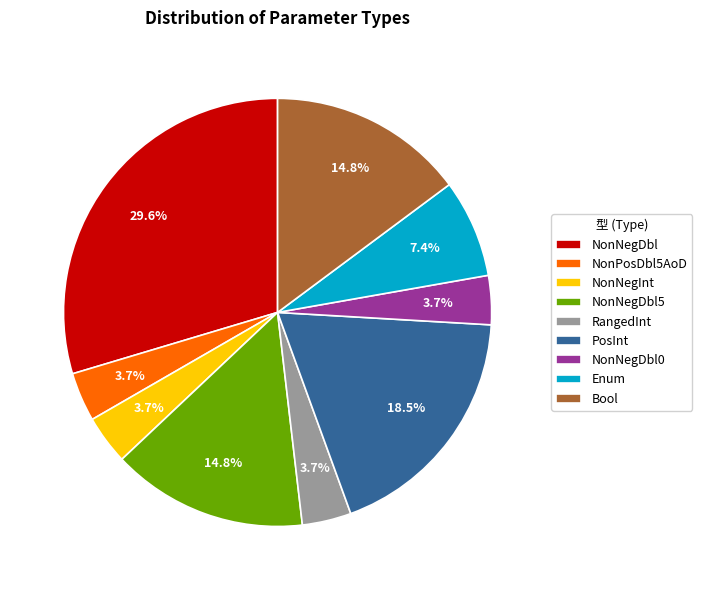

What is the largest slice in the pie chart?

NonNegDbl